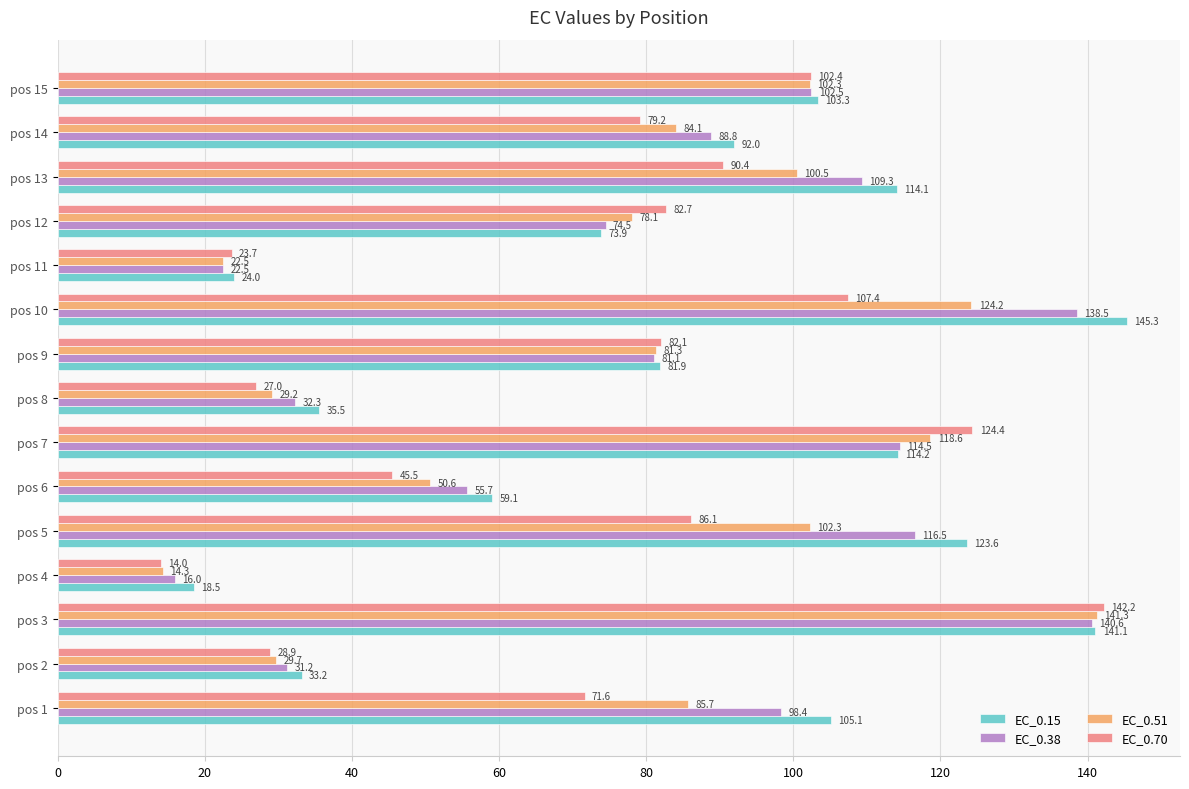

How many categories are shown in the chart?

15